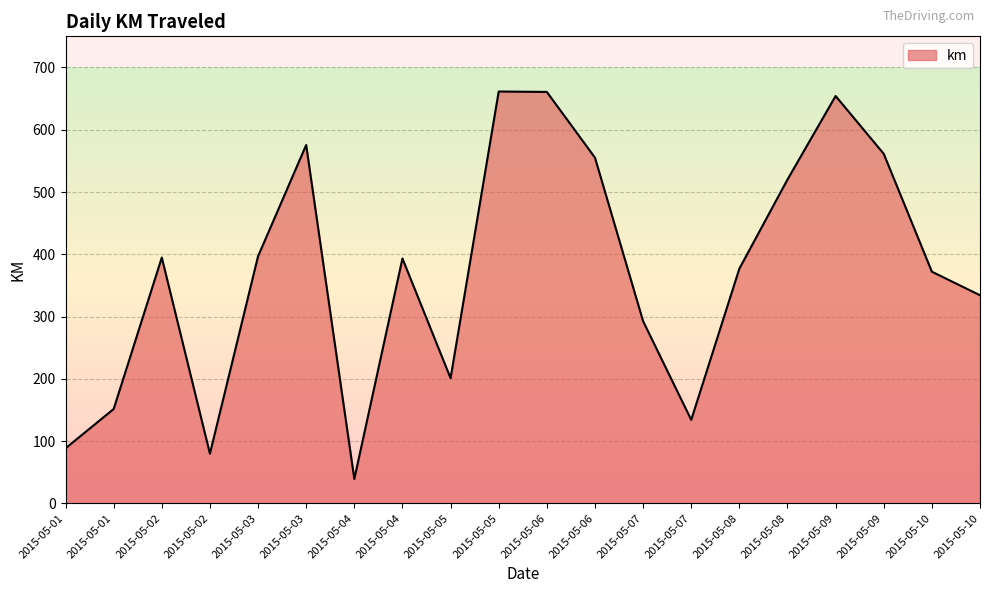

What is the ratio of the value at 2015-05-07 to the value at 2015-05-10?

0.9